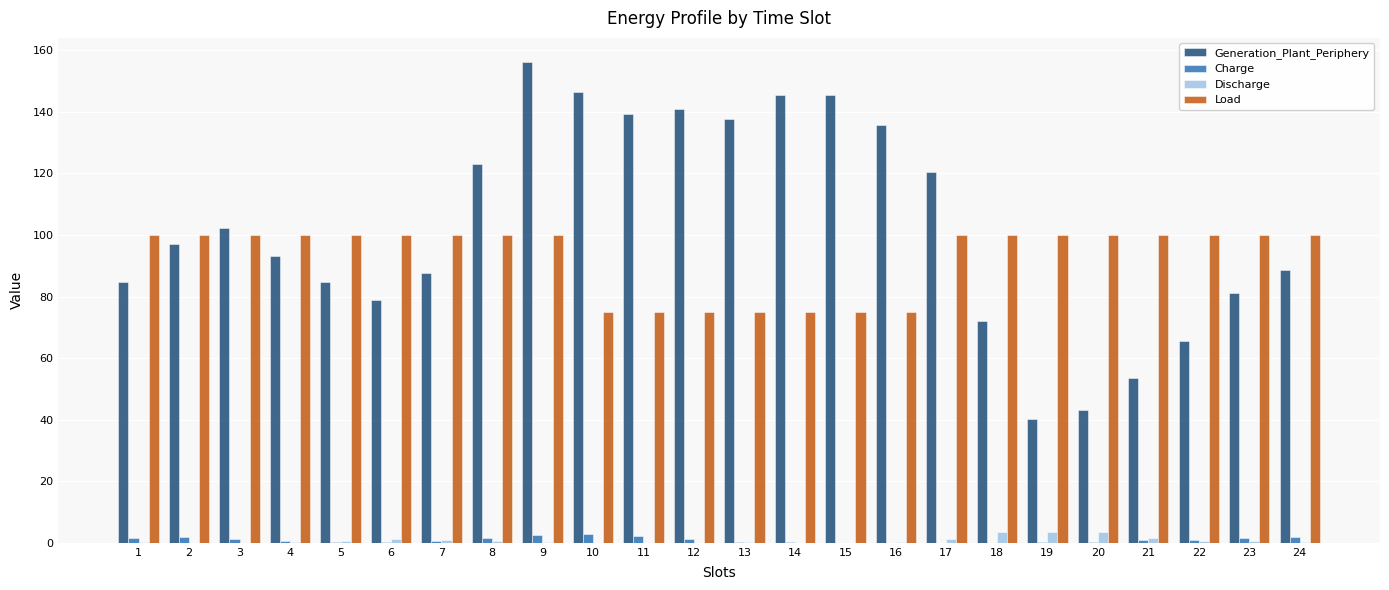

Count the number of categories in the chart.

24